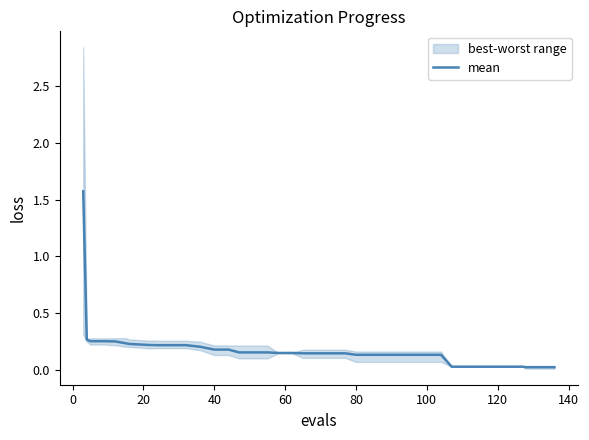

What is the maximum value for mean?

1.6